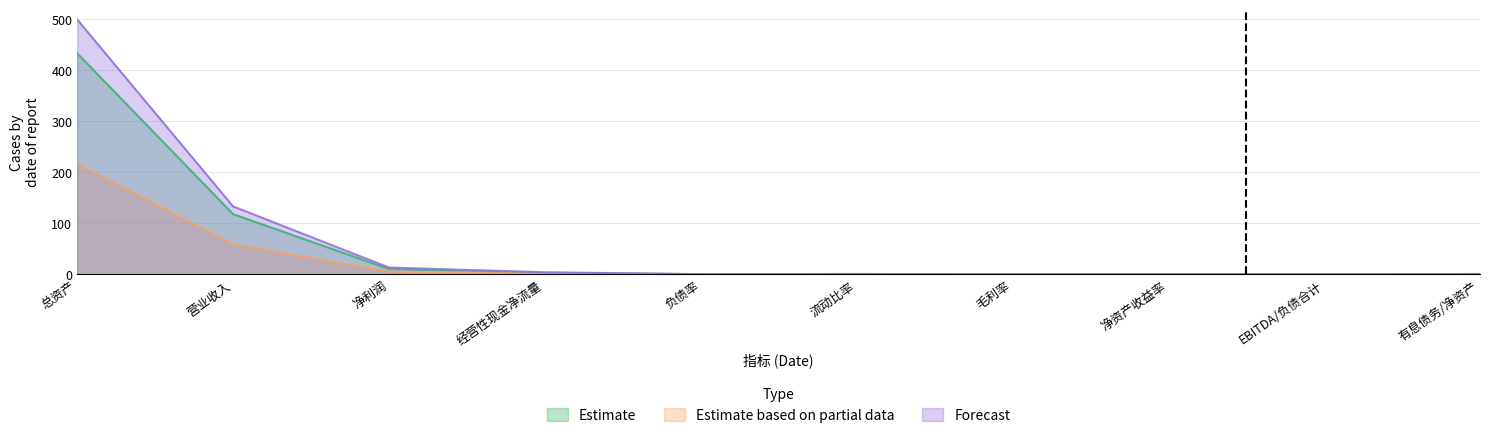

True or false: Estimate and Estimate based on partial data intersect in this chart.

False